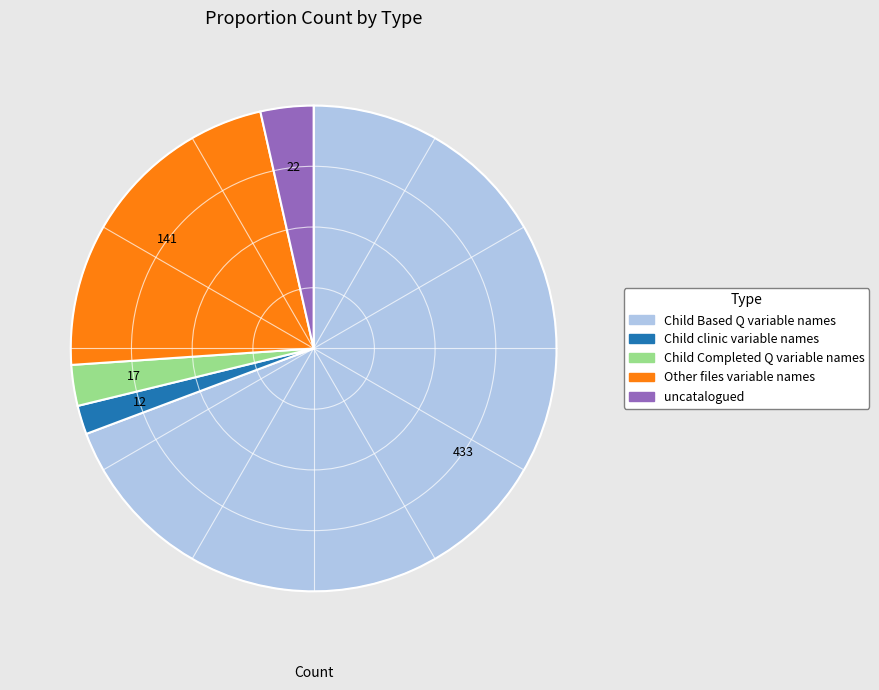

Rank the categories by value from highest to lowest.

Child Based Q variable names, Other files variable names, uncatalogued, Child Completed Q variable names, Child clinic variable names